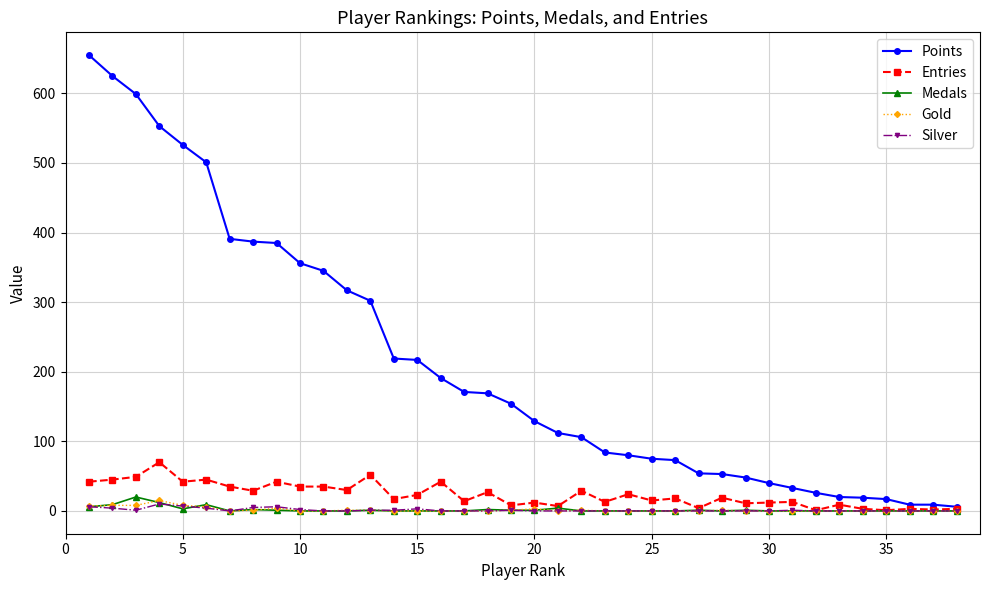

Which series has the largest total across all categories?

Points